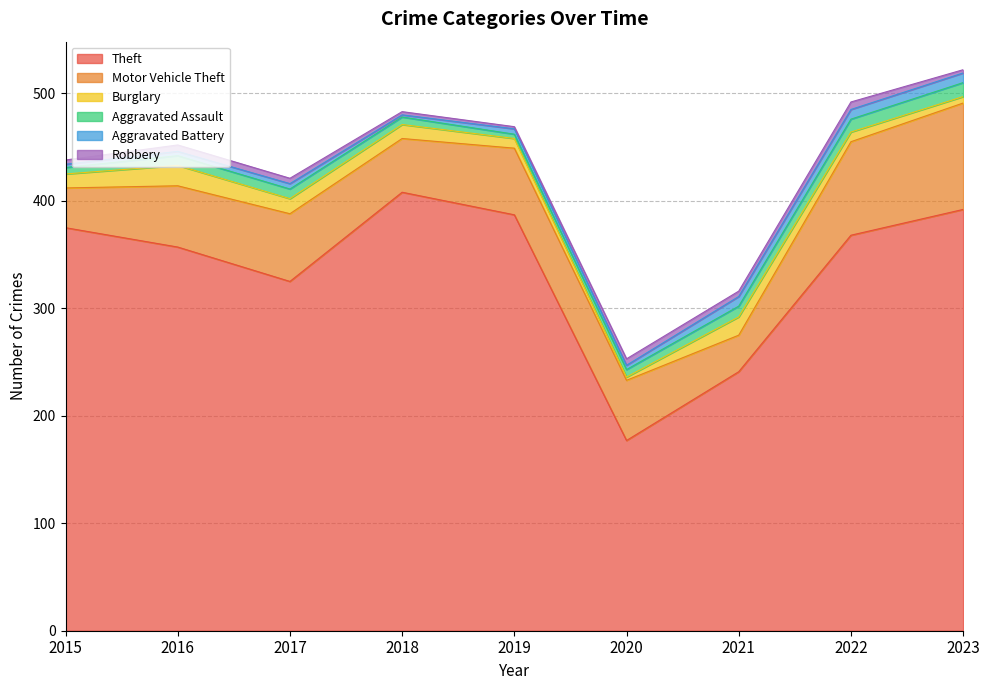

Between which two adjacent categories do Aggravated Battery and Aggravated Assault first intersect?

2018 and 2019